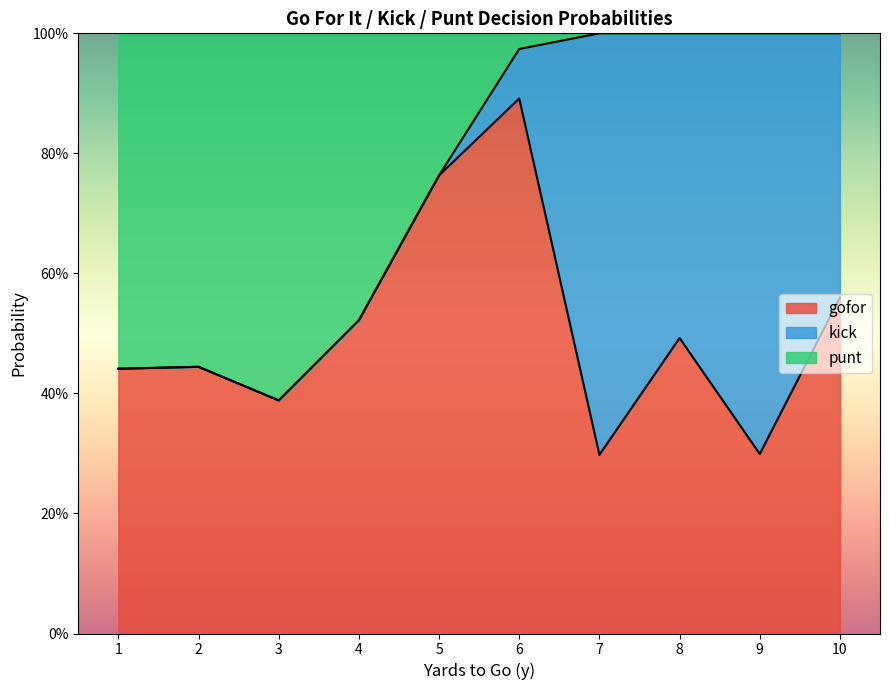

True or false: gofor and punt cross at least once.

True